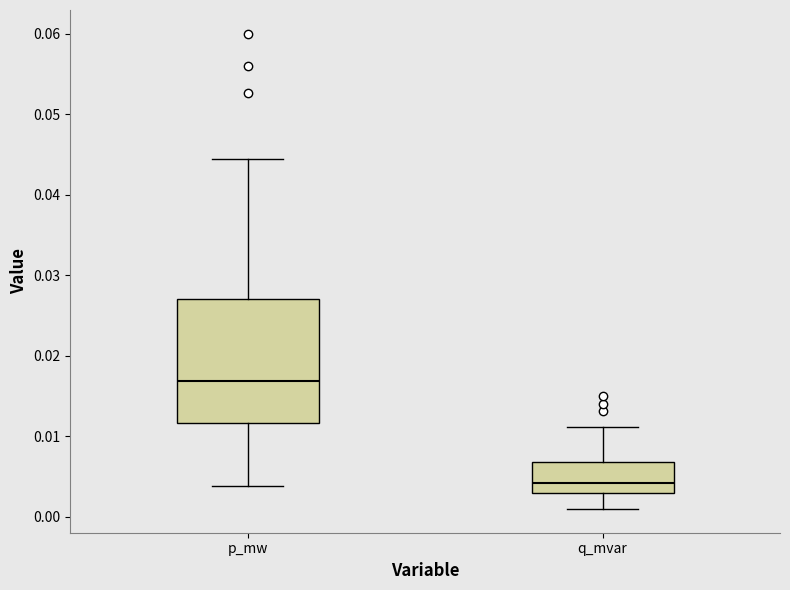

Reading left to right, transcribe this box plot: for each box, give where its median line is, the range the box spans, and where its two whiskers end, as read against the y-axis. The values are not printed on the chart, so give them approximately, as read against the axis.

p_mw: median 0.017, box 0.012 to 0.027, whiskers 0.004 to 0.044
q_mvar: median 0.004, box 0.003 to 0.007, whiskers 0.001 to 0.011